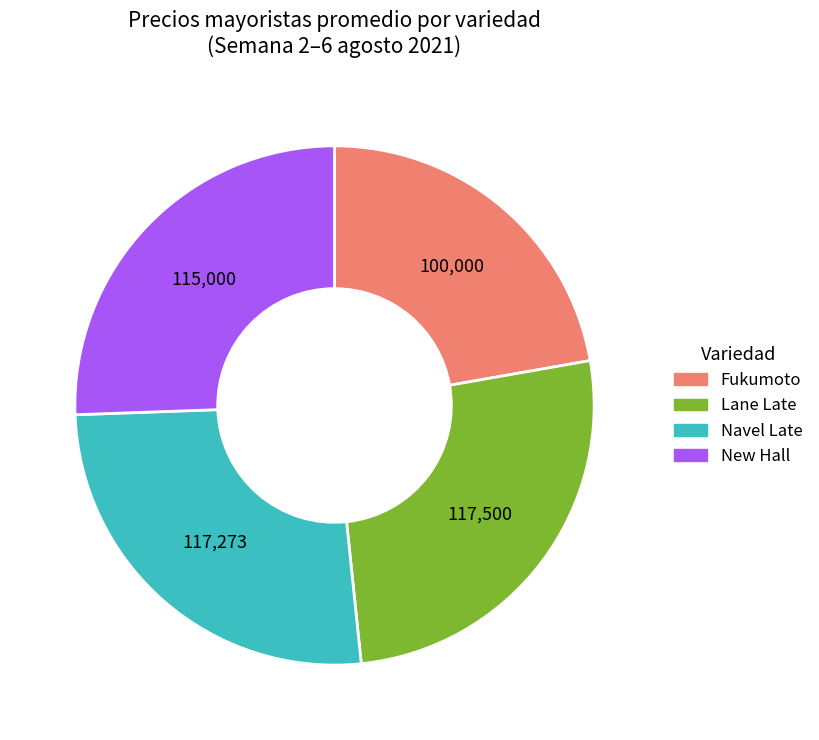

Is there any slice that represents more than half of the pie?

No